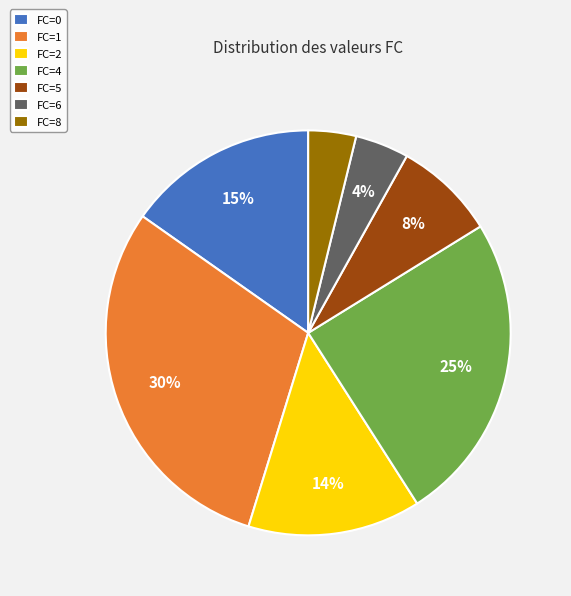

Combined, do FC=6 and FC=2 account for over 50%?

No